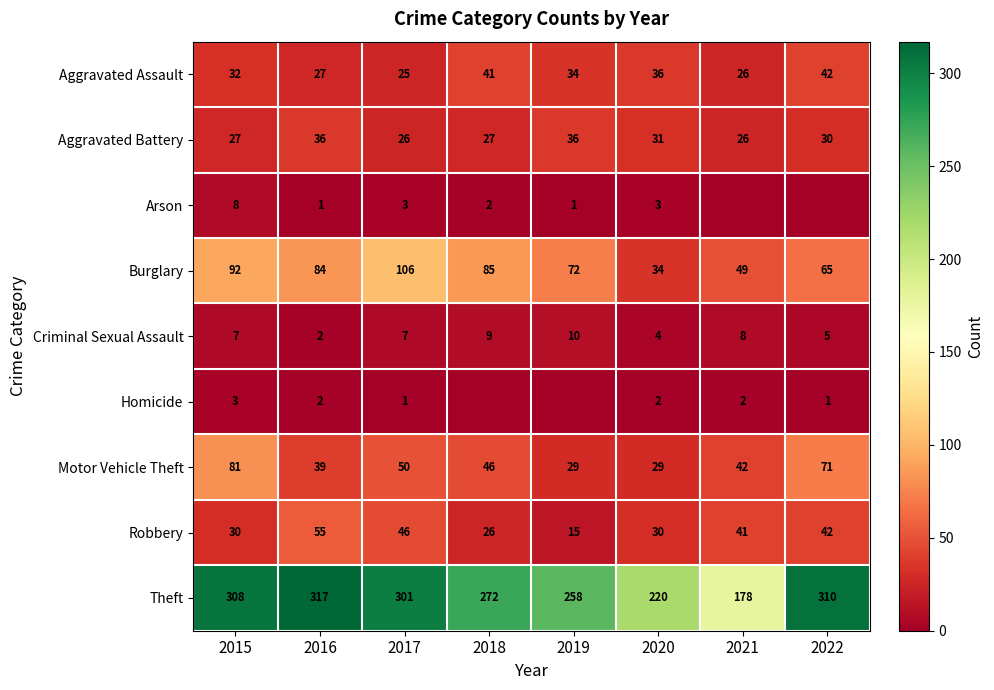

The value of Theft at 2018 is 272. True or false?

True